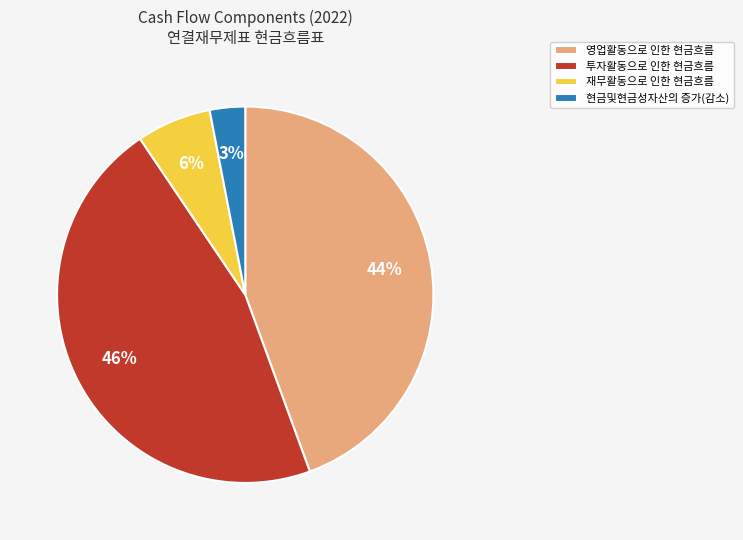

What is the ratio of the value at 현금및현금성자산의 증가(감소) to the value at 영업활동으로 인한 현금흐름?

0.1